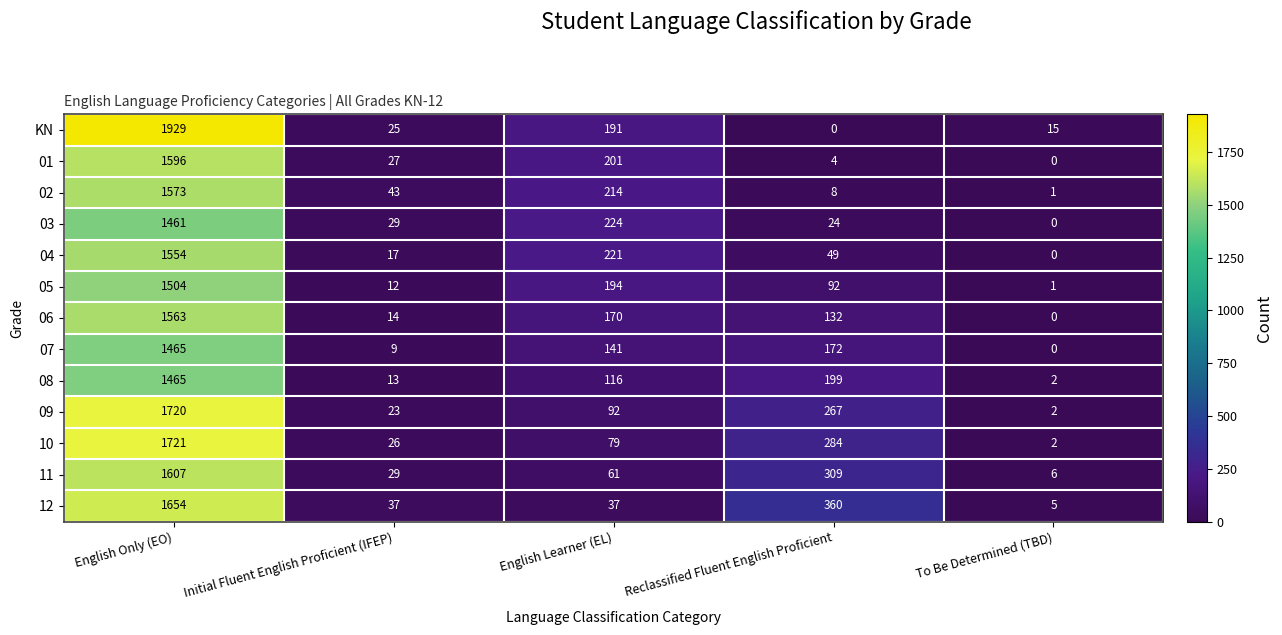

Which label corresponds to the largest value in the chart?

English Only (EO)